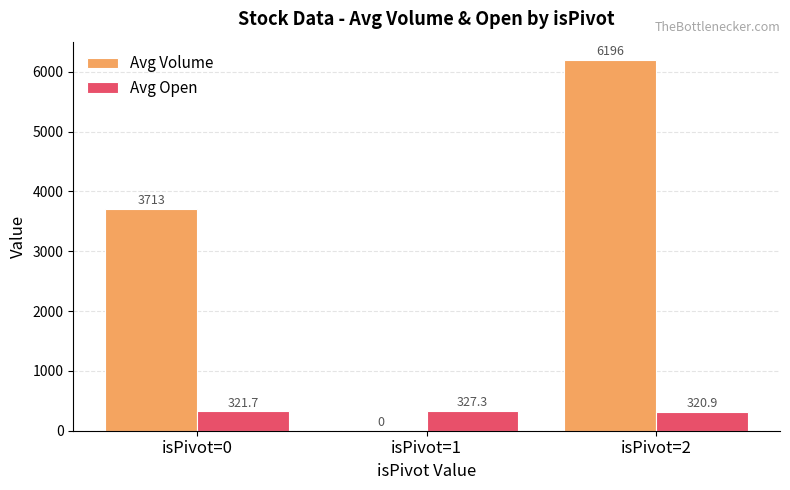

What are all the series names shown in the legend?

Avg Volume, Avg Open